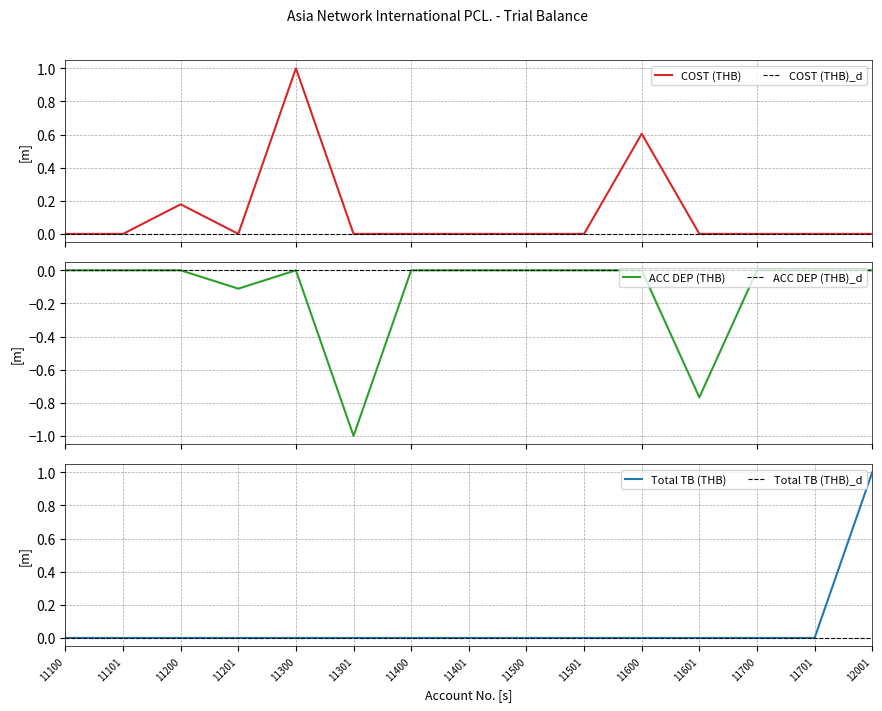

Which series has the largest range (max minus min)?

Total TB (THB)